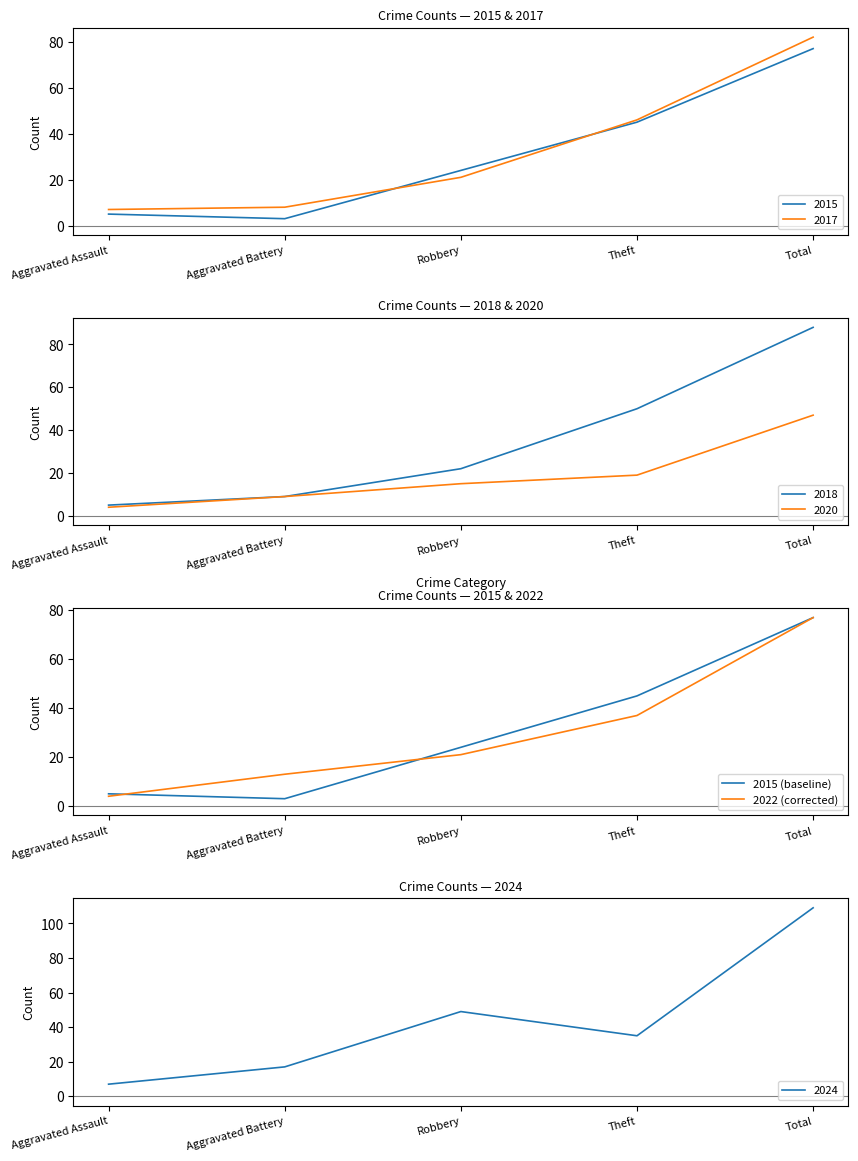

Between Total and Aggravated Battery, which is larger?

Total